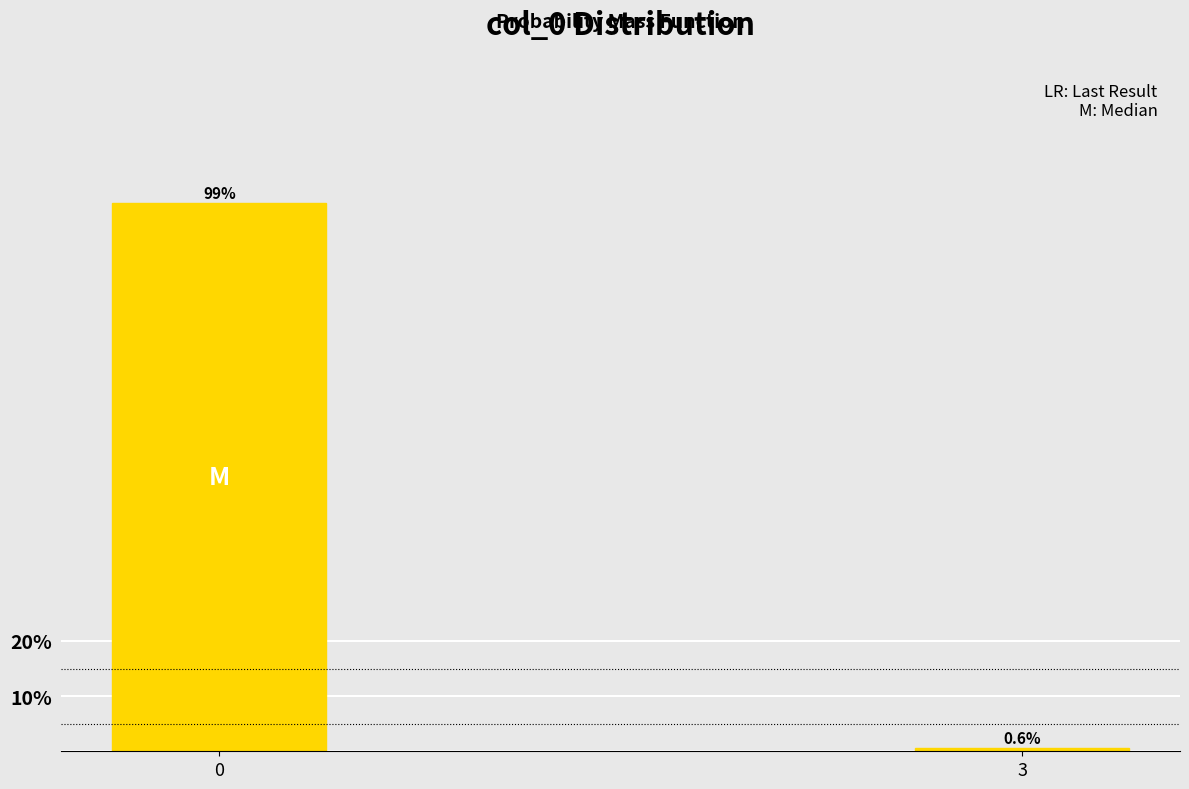

Reading left to right, list all the values displayed in this chart.

99.4	0.6